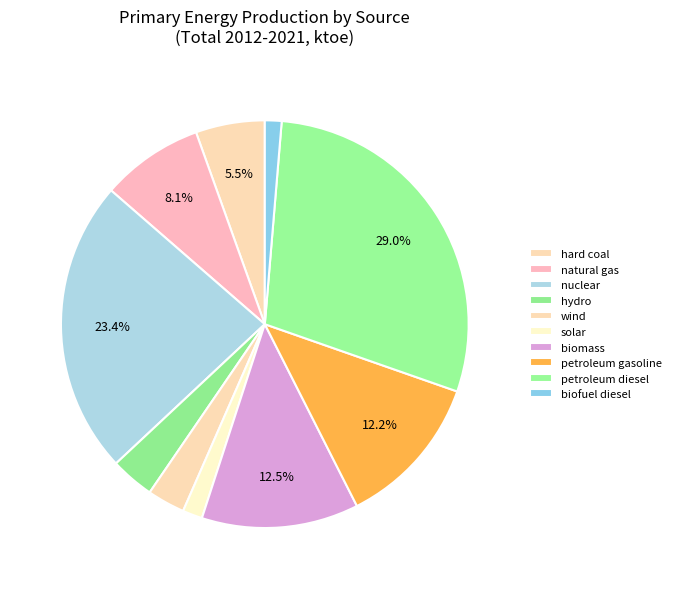

Is it true that biofuel diesel is 1% of the pie?

True